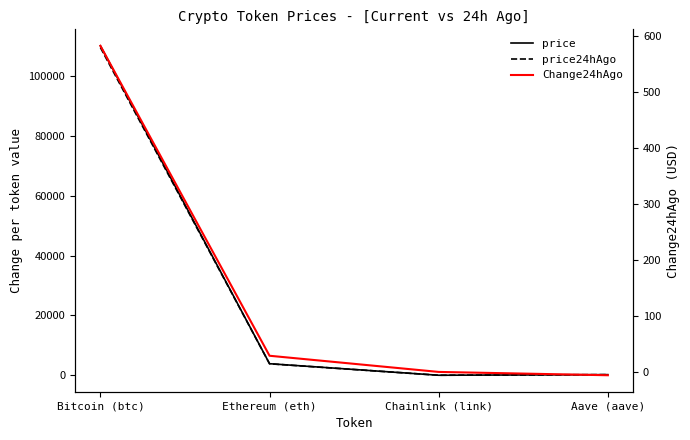

How many data points does each series have?

4